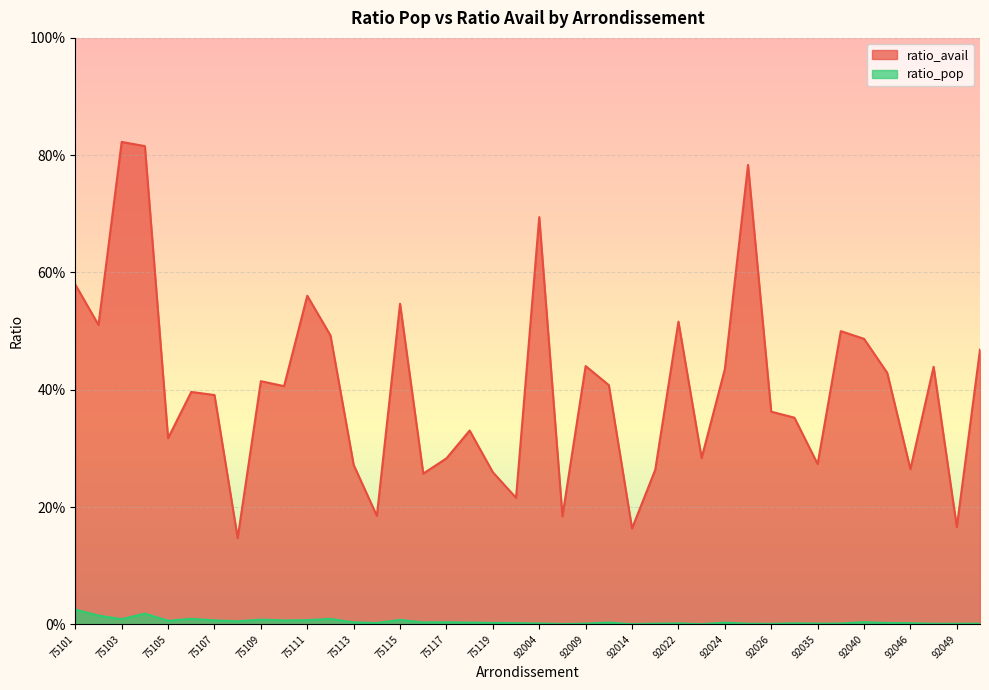

Reading left to right, what are all the values shown in this chart?

ratio_pop: 0.0	0.0	0.0	0.0	0.0	0.0	0.0	0.0	0.0	0.0	0.0	0.0	0.0	0.0	0.0	0.0	0.0	0.0	0.0	0.0	0.0	0.0	0.0	0.0	0.0	0.0	0.0	0.0	0.0	0.0	0.0	0.0	0.0	0.0	0.0	0.0	0.0	0.0	0.0	0.0
ratio_avail: 0.6	0.5	0.8	0.8	0.3	0.4	0.4	0.1	0.4	0.4	0.6	0.5	0.3	0.2	0.5	0.3	0.3	0.3	0.3	0.2	0.7	0.2	0.4	0.4	0.2	0.3	0.5	0.3	0.4	0.8	0.4	0.4	0.3	0.5	0.5	0.4	0.3	0.4	0.2	0.5